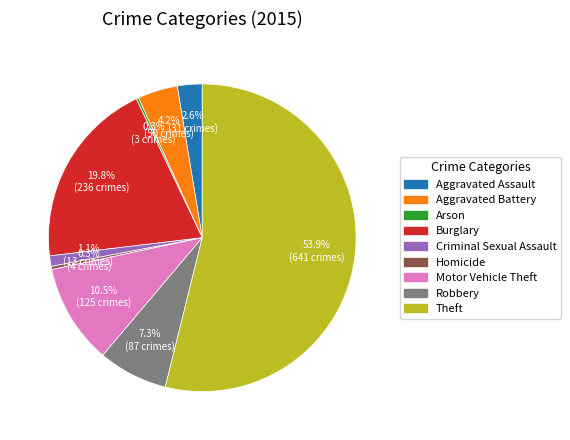

What is the largest slice in the pie chart?

Theft